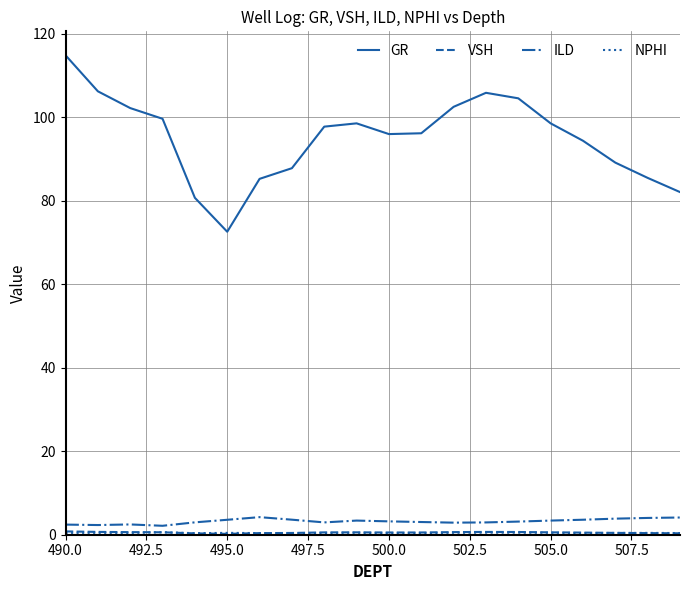

Which series has the largest total across all categories?

GR